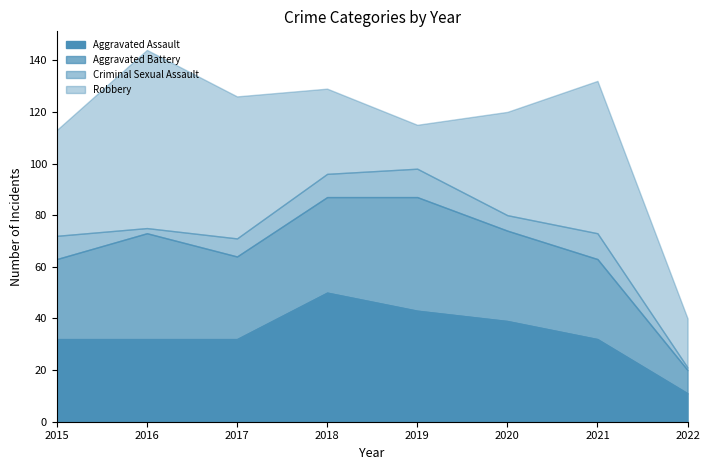

Reading left to right, list all the values displayed in this chart.

Aggravated Assault: 2015=32	2016=32	2017=32	2018=50	2019=43	2020=39	2021=32	2022=11
Aggravated Battery: 2015=31	2016=41	2017=32	2018=37	2019=44	2020=35	2021=31	2022=9
Criminal Sexual Assault: 2015=9	2016=2	2017=7	2018=9	2019=11	2020=6	2021=10	2022=1
Robbery: 2015=41	2016=69	2017=55	2018=33	2019=17	2020=40	2021=59	2022=19